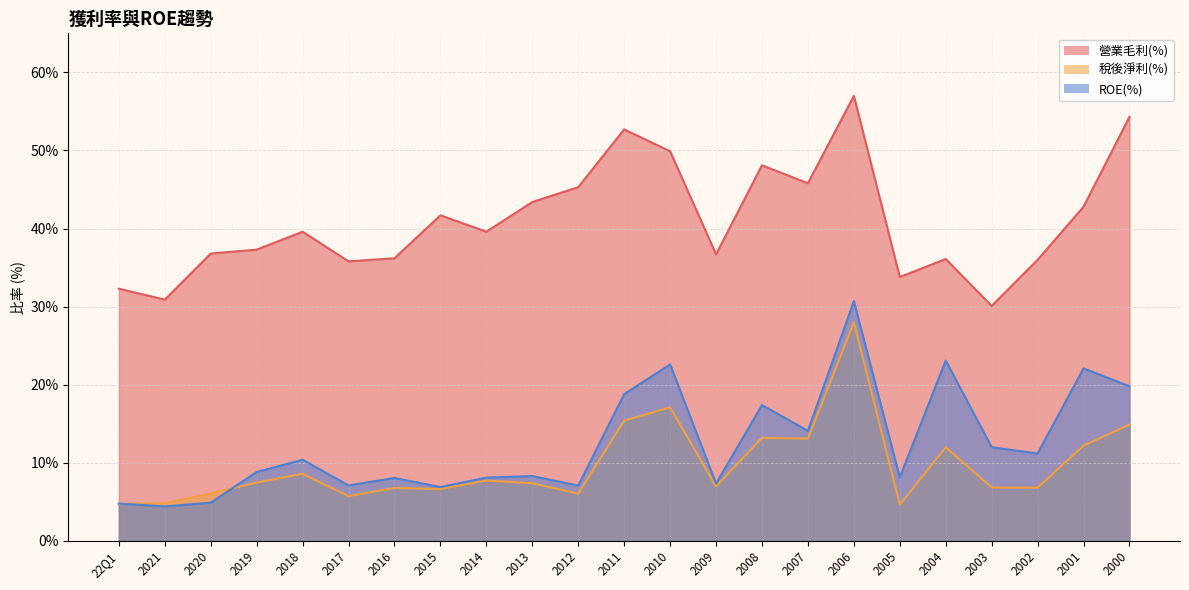

Which has a higher value, 2006 or 2017?

2006